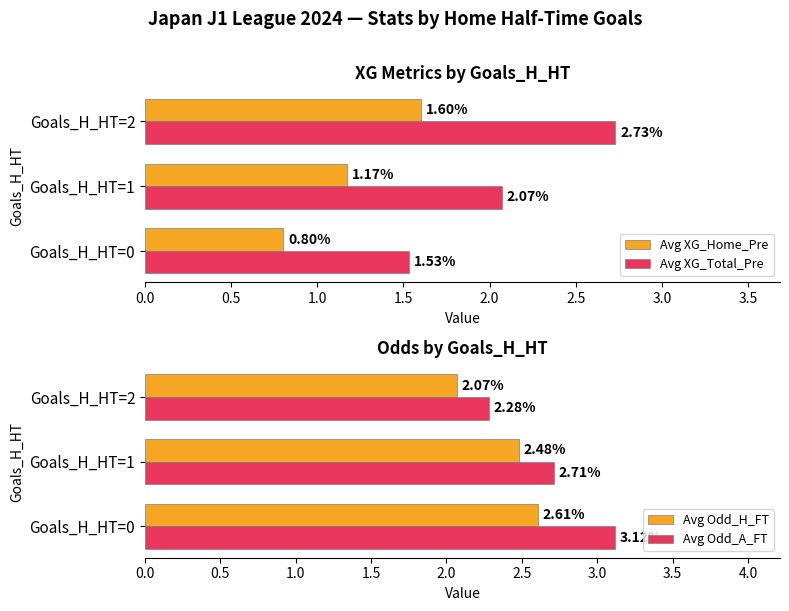

List the labels in order of Avg XG_Home_Pre value, largest first.

Goals_H_HT=2, Goals_H_HT=1, Goals_H_HT=0